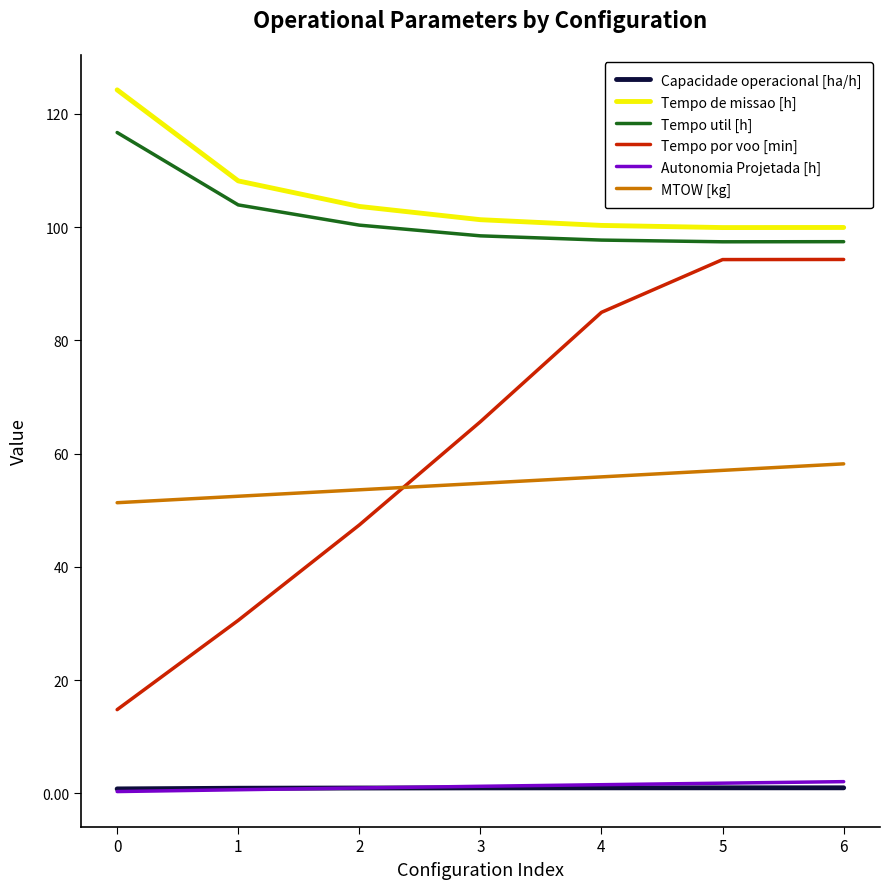

True or false: Autonomia Projetada [h] and Tempo por voo [min] intersect in this chart.

False